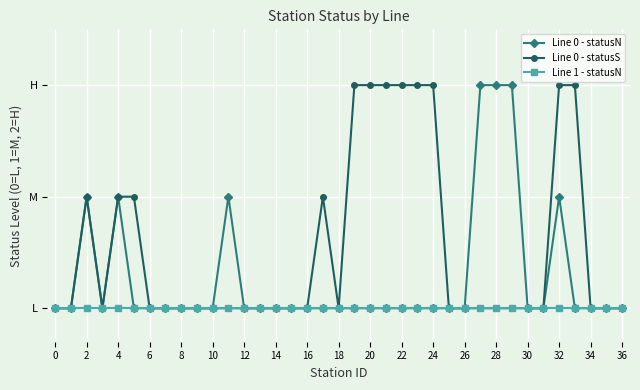

Does the chart have visible grid lines?

Yes